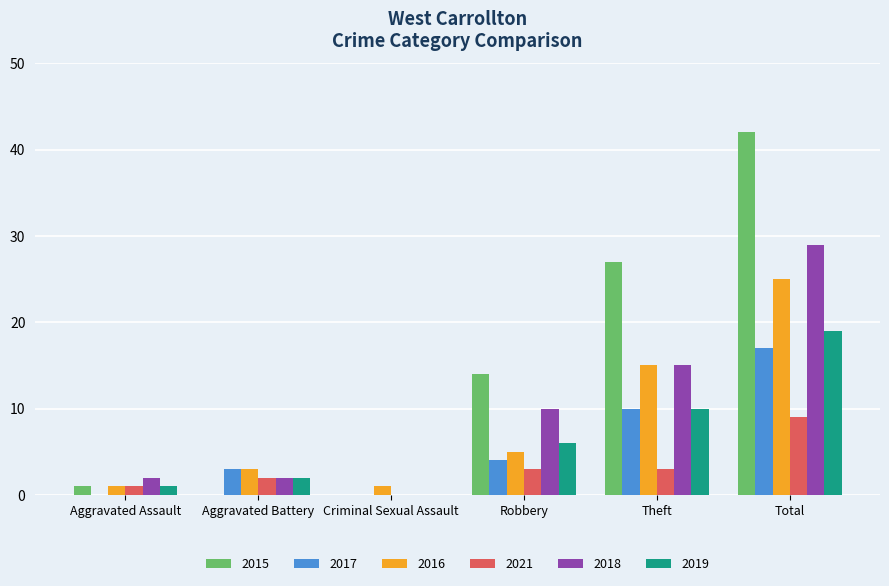

What are all the series names shown in the legend?

2015, 2017, 2016, 2021, 2018, 2019